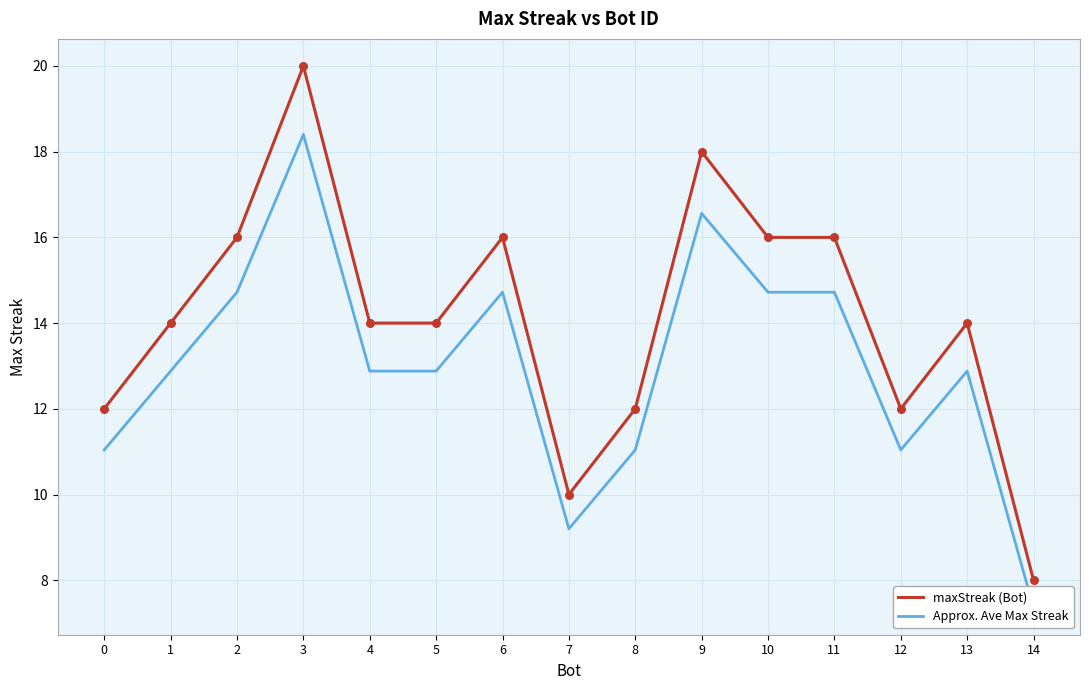

At which category is the sum across all series the highest?

3